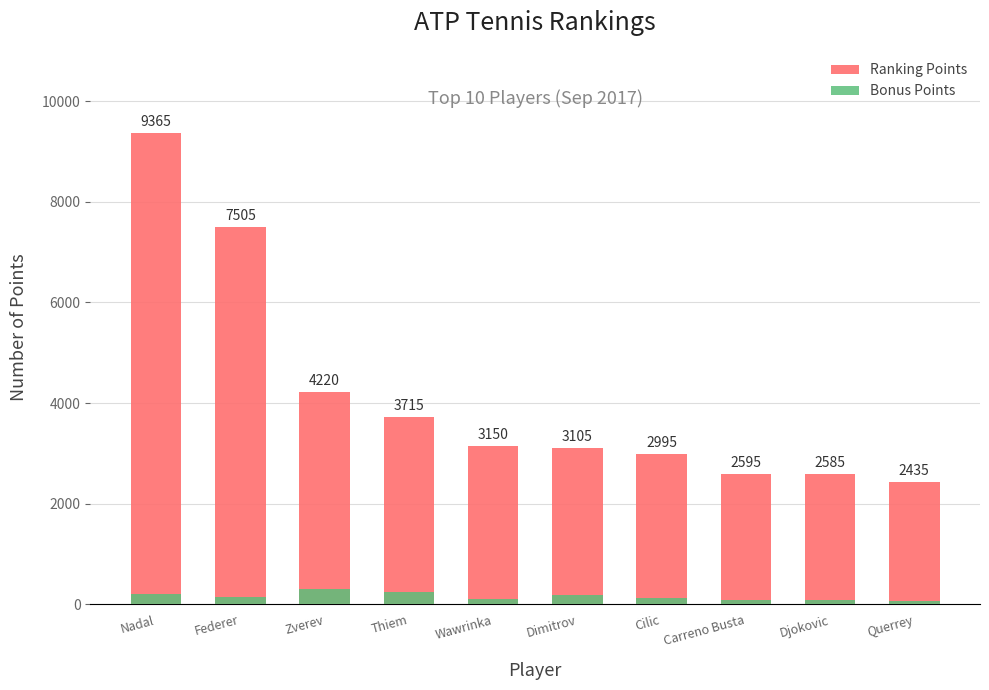

What are all the series names shown in the legend?

Ranking Points, Bonus Points